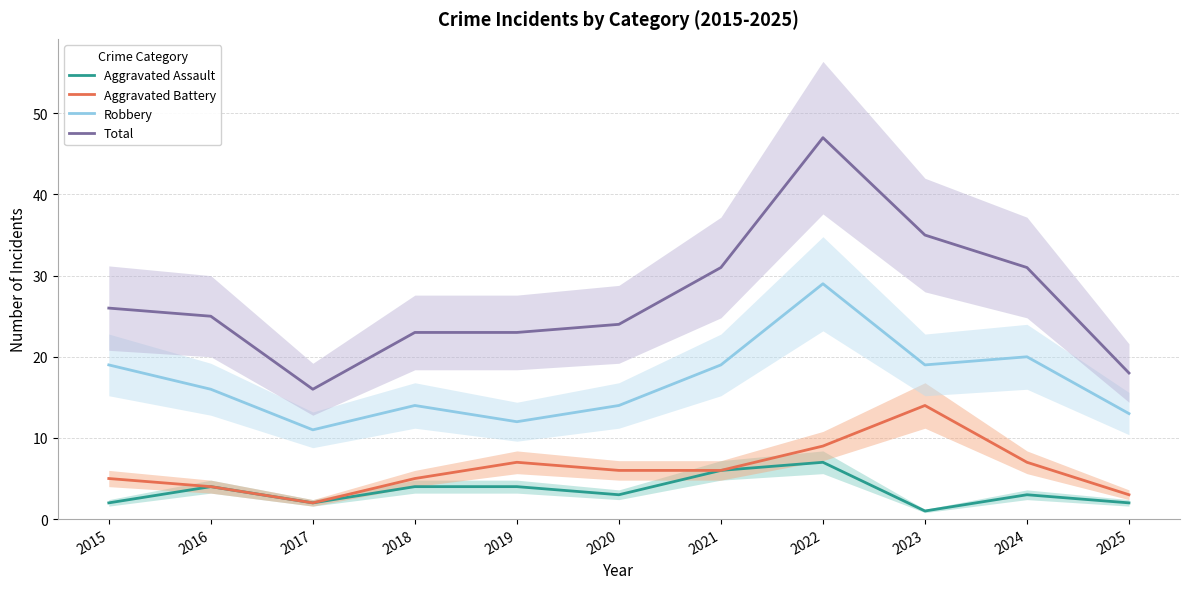

True or false: Aggravated Assault and Robbery intersect in this chart.

False